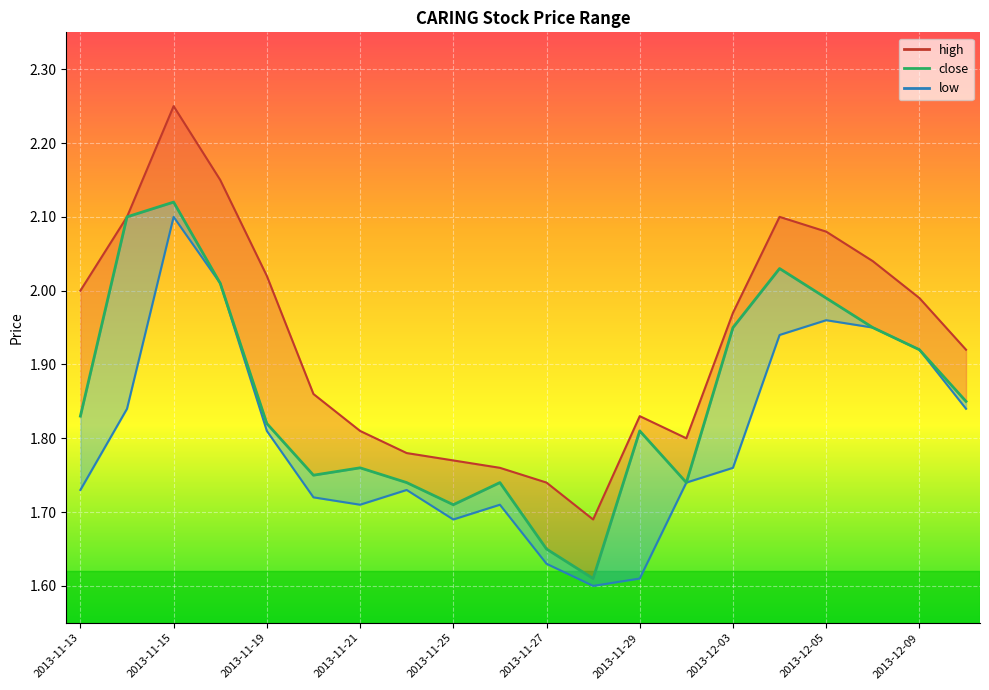

True or false: close and high_line cross at least once.

False